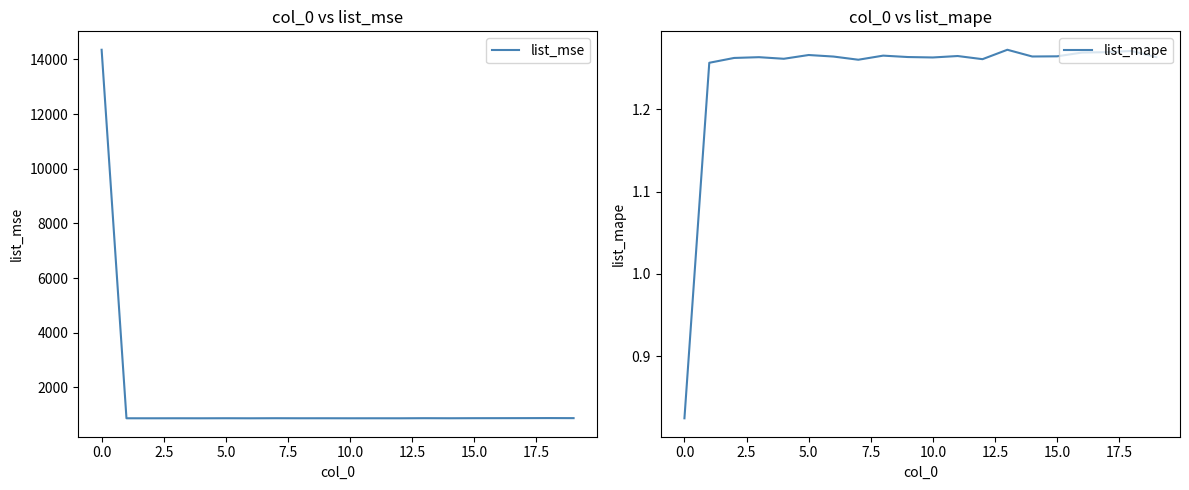

What position from the left is 17?

18